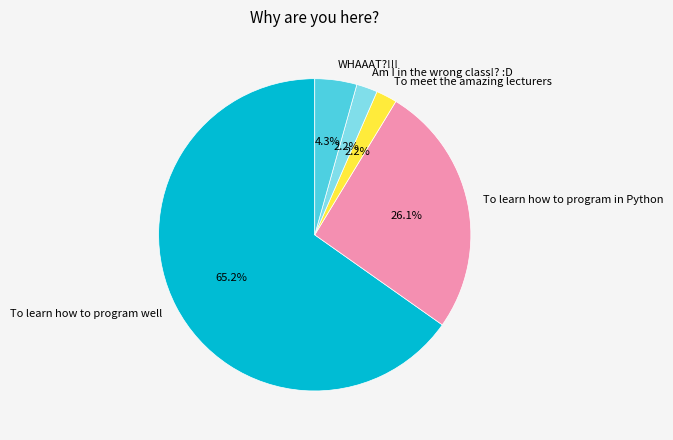

True or false: WHAAAT?!!! accounts for 4% of the total.

True